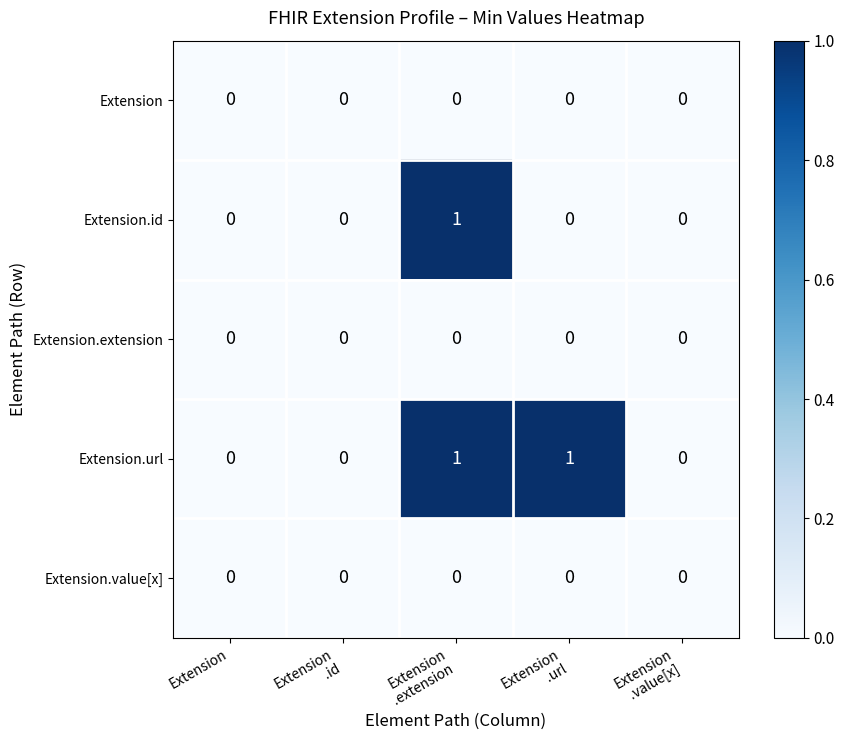

Which series has the largest total across all categories?

Extension.url